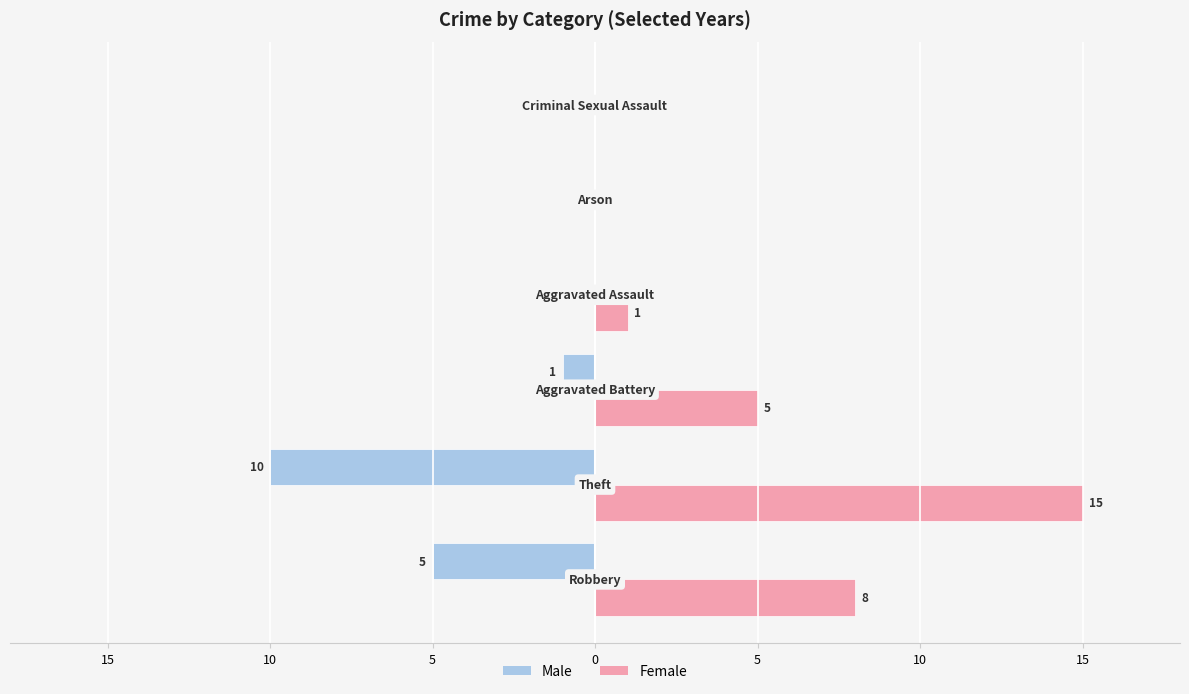

Which series has the largest total across all categories?

Female